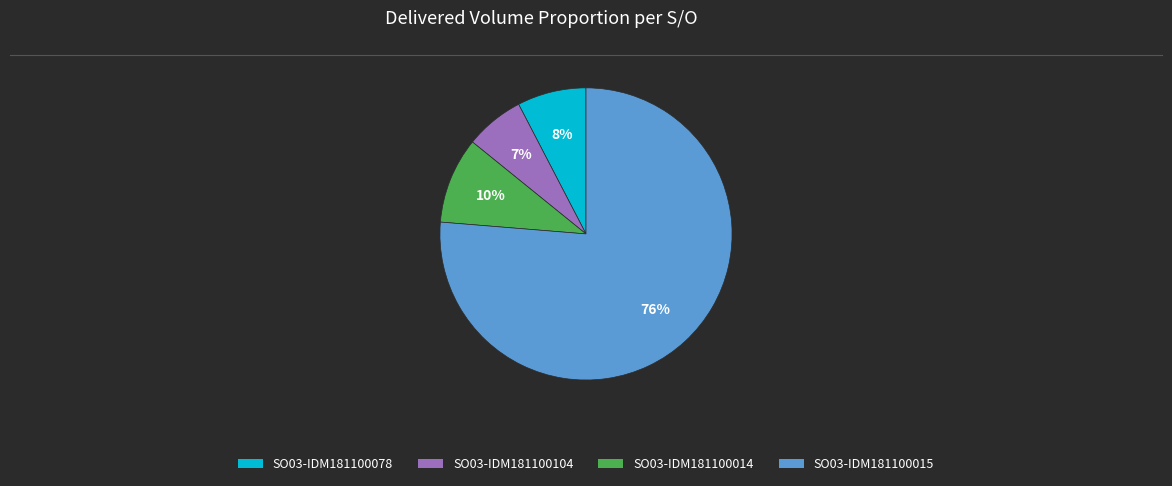

Rank the categories by value from lowest to highest.

SO03-IDM181100104, SO03-IDM181100078, SO03-IDM181100014, SO03-IDM181100015